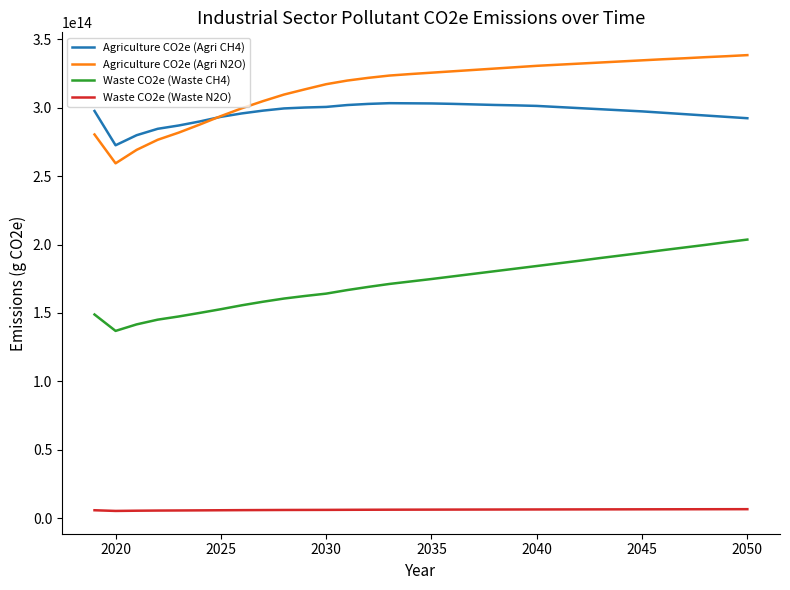

In Waste CO2e (Waste N2O), how many points are lower than both neighbors (excluding endpoints)?

1